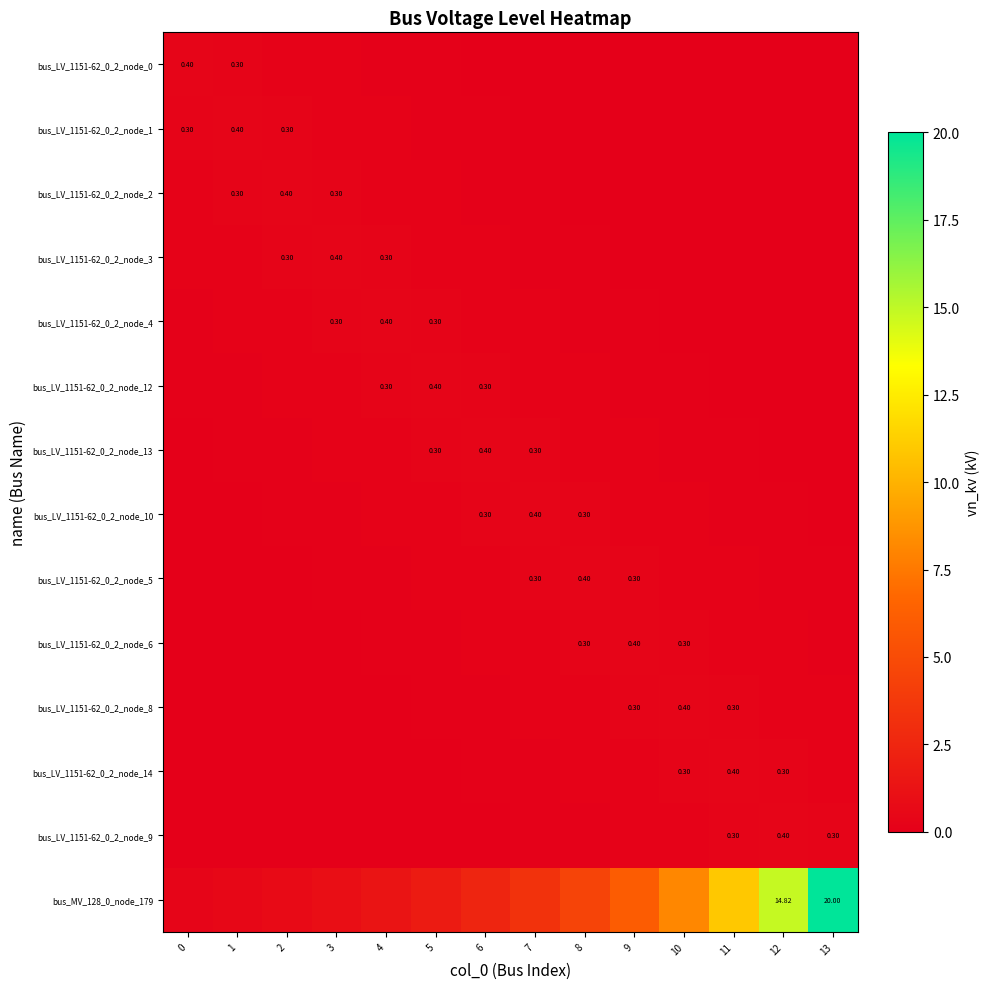

What is the spread (max minus min) of values at 1?

0.5